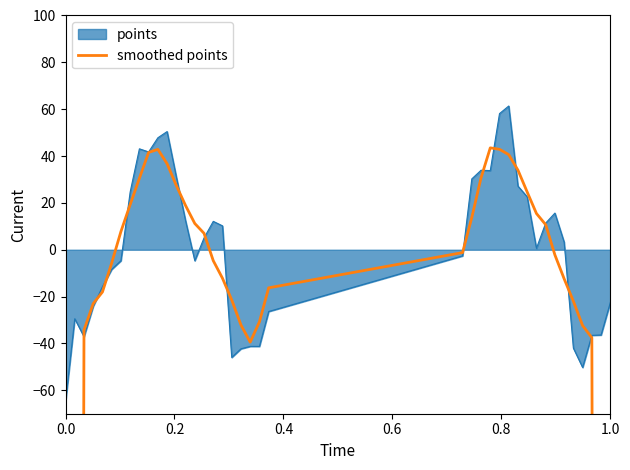

What is the minimum value for points?

-65.0